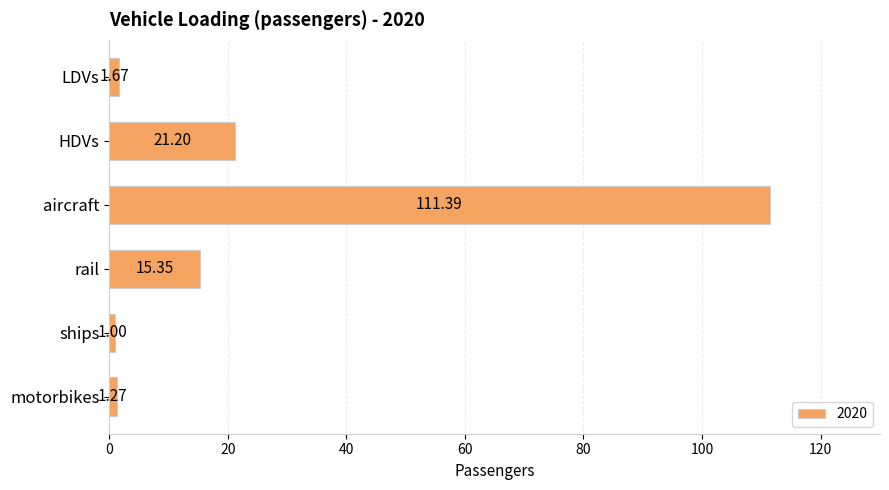

Between motorbikes and ships, which is larger?

motorbikes